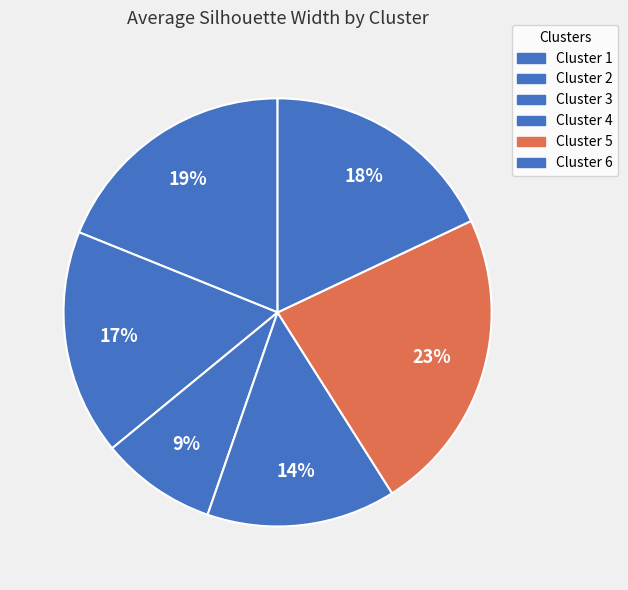

How many slices are in this pie chart?

6